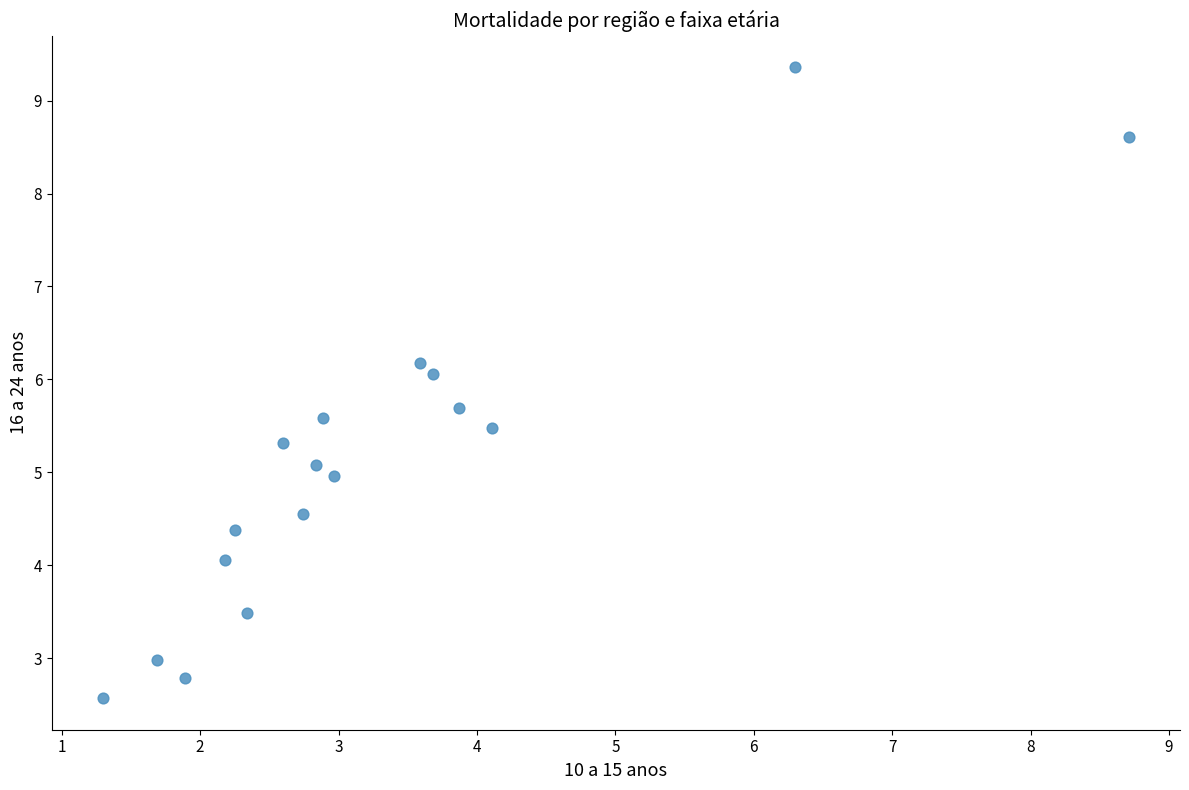

What is the range of X values (max minus min)?

7.4